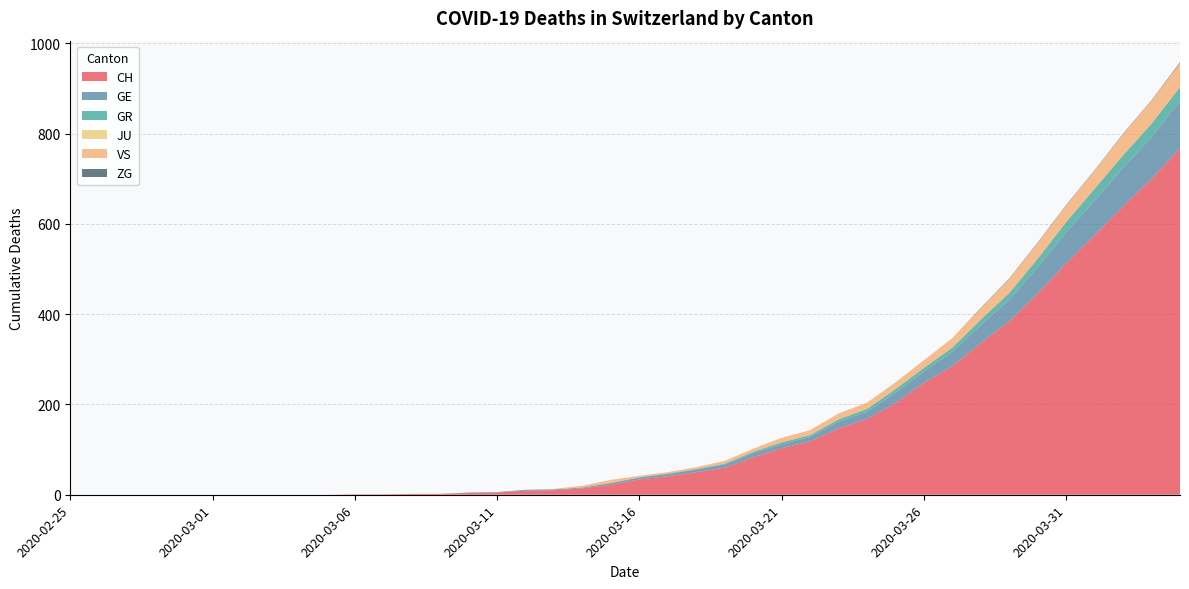

Reading left to right, what are all the values shown in this chart?

CH: 0	0	0	0	0	0	0	0	0	0	1	1	2	2	4	5	9	10	14	22	34	41	50	60	83	103	118	147	168	203	248	285	336	384	446	513	575	639	700	767
GE: 0	0	0	0	0	0	0	0	0	0	0	0	0	0	1	1	2	2	2	4	4	5	6	7	9	9	10	15	16	23	25	32	40	48	58	68	77	85	92	106
GR: 0	0	0	0	0	0	0	0	0	0	0	0	0	0	0	0	0	0	0	0	1	1	1	2	3	4	4	5	6	8	8	9	12	15	19	23	26	28	30	30
JU: 0	0	0	0	0	0	0	0	0	0	0	0	0	0	0	0	0	0	0	0	0	0	0	0	0	0	0	0	0	0	0	0	0	0	0	0	0	0	0	0
VS: 0	0	0	0	0	0	0	0	0	0	0	0	0	0	0	0	0	1	4	7	3	3	4	6	7	10	11	13	14	15	17	21	25	31	35	37	40	47	51	53
ZG: 0	0	0	0	0	0	0	0	0	0	0	0	0	0	0	0	0	0	0	0	0	0	0	0	0	0	0	0	0	0	0	0	1	1	1	1	1	1	1	2